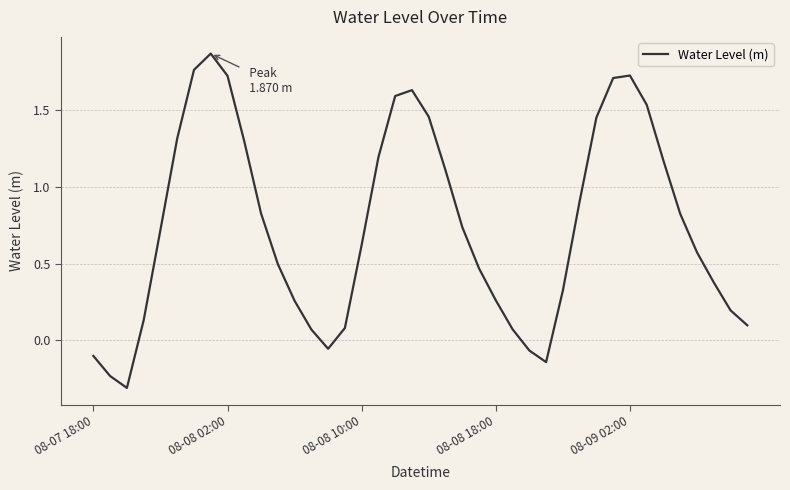

What is the sum of all values?

29.7